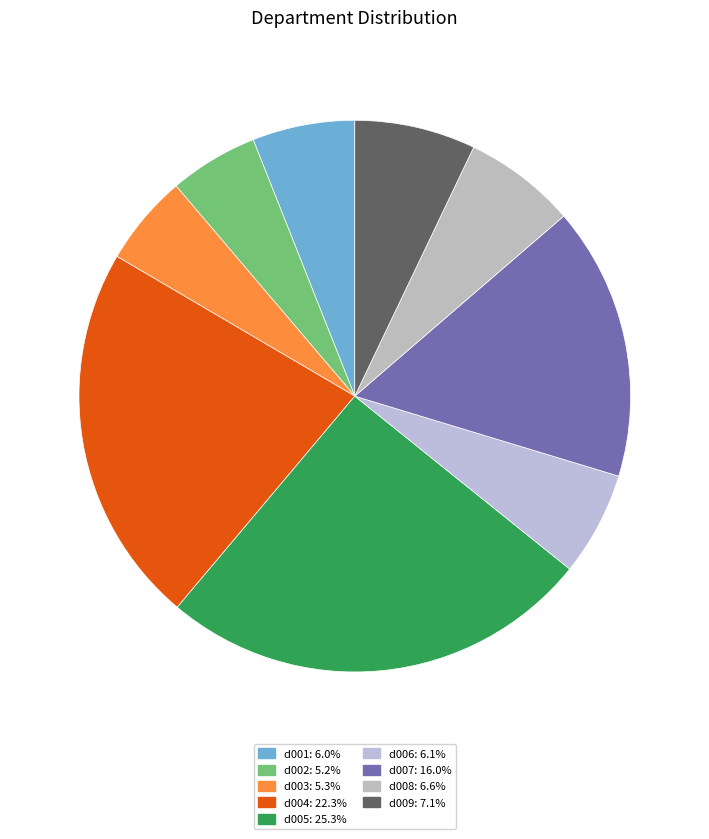

Count the number of slices in the pie.

9